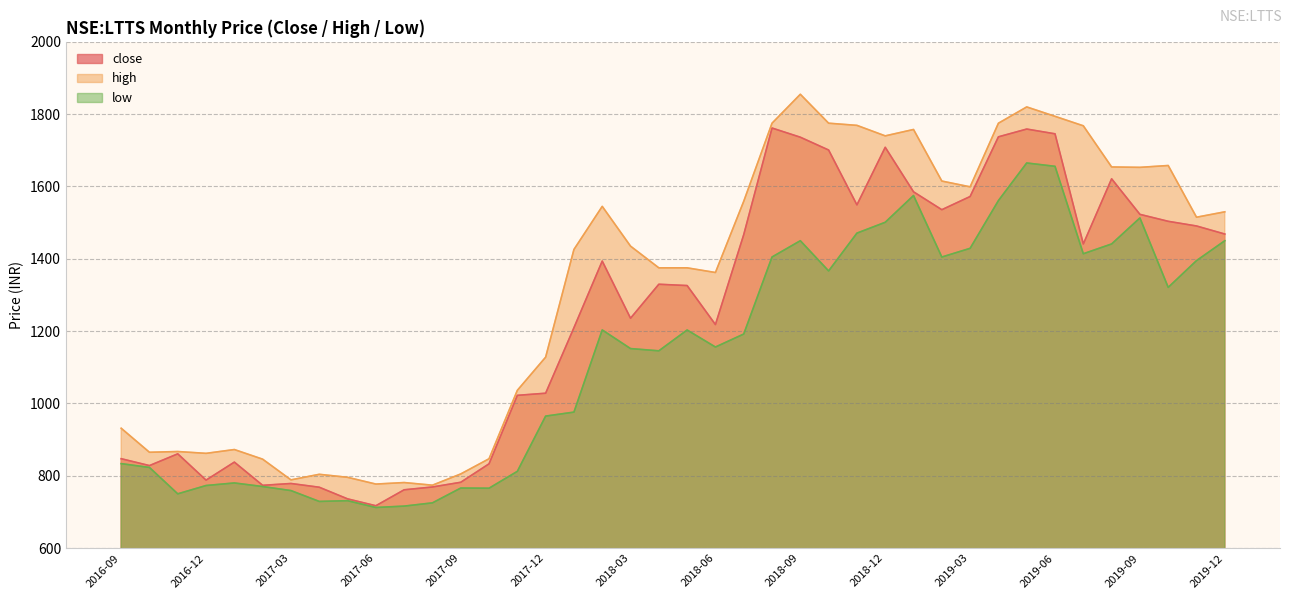

What is the average value of the high series?

1322.7